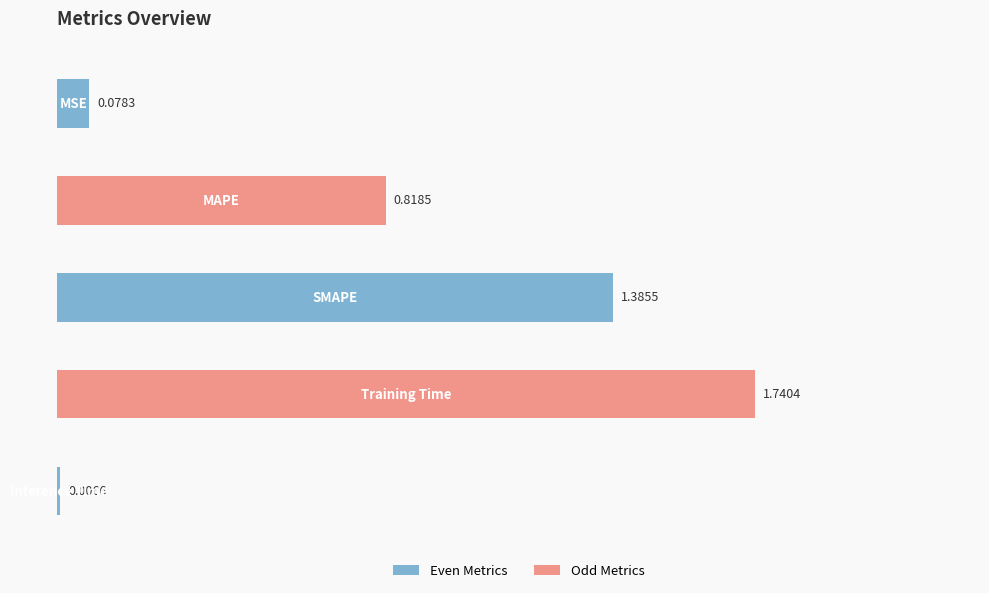

Reading left to right, list all the values displayed in this chart.

0.1	0.8	1.4	1.7	0.0